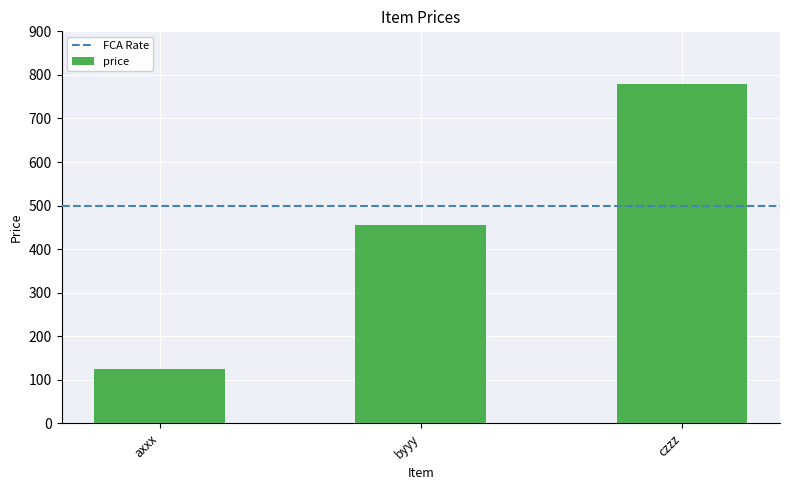

Rank the categories by value from highest to lowest.

czzz, byyy, axxx